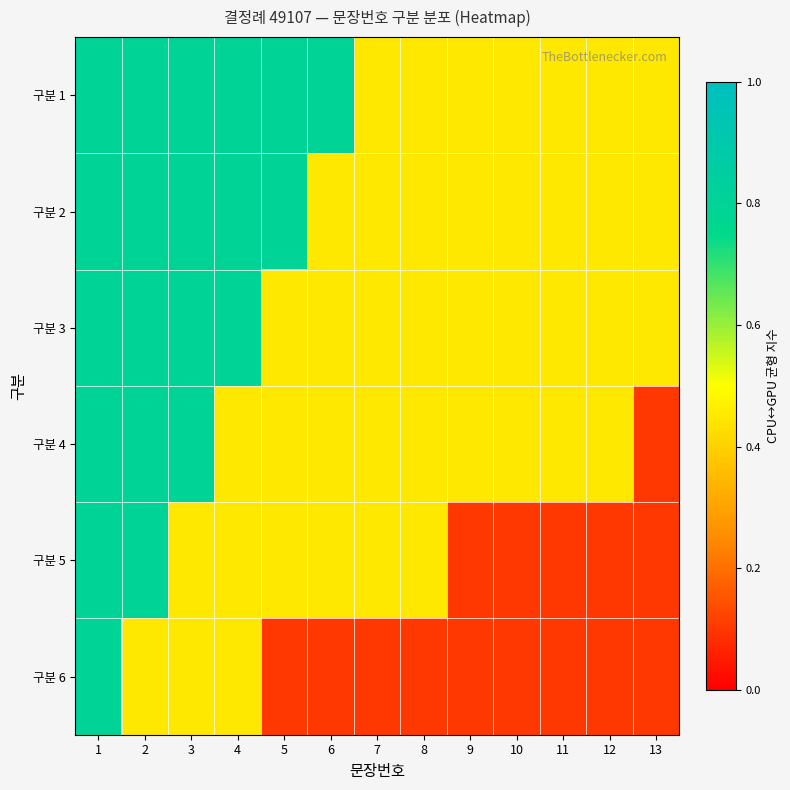

Rank the series by their maximum value, from lowest to highest.

구분 1, 구분 2, 구분 3, 구분 4, 구분 5, 구분 6